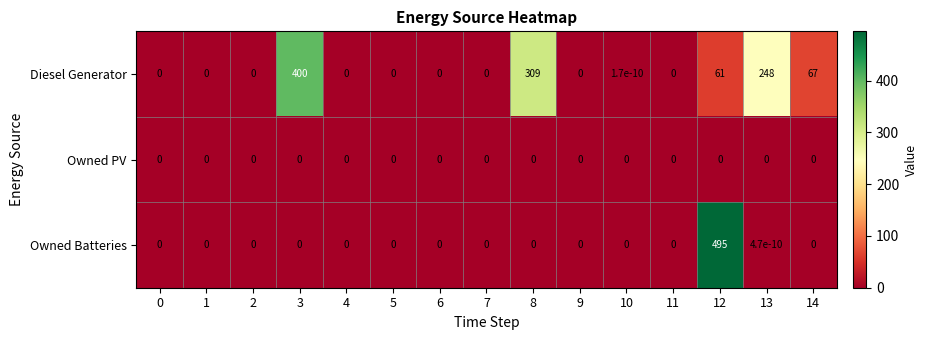

What is the average value of the Diesel Generator series?

72.3